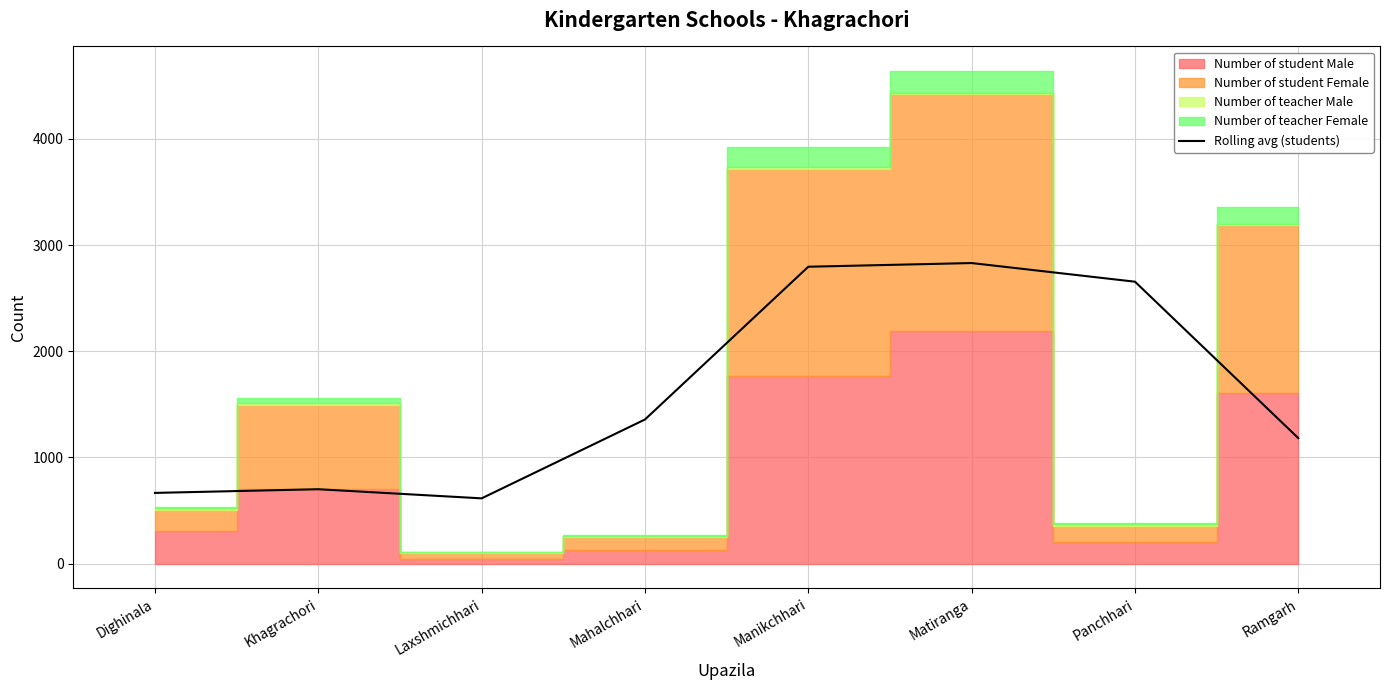

How many interior local peaks (higher than both neighbors) does the data have?

2